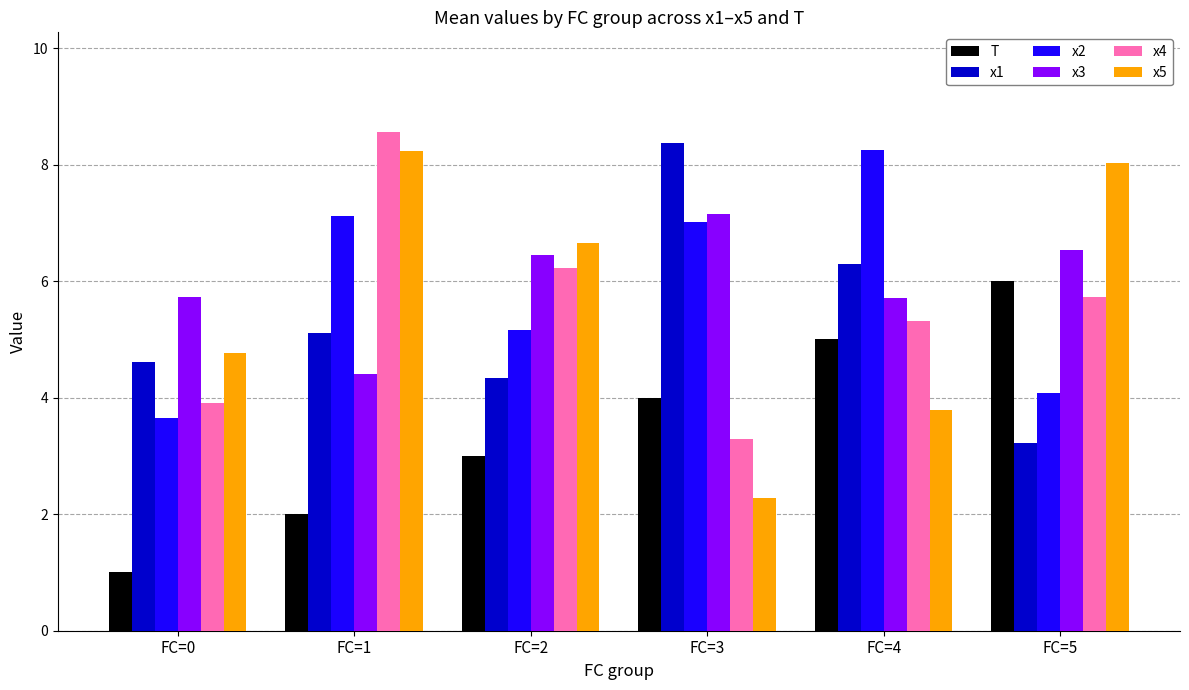

Reading left to right, what are all the values shown in this chart?

T: FC=0=1.0	FC=1=2.0	FC=2=3.0	FC=3=4.0	FC=4=5.0	FC=5=6.0
x1: FC=0=4.6	FC=1=5.1	FC=2=4.3	FC=3=8.4	FC=4=6.3	FC=5=3.2
x2: FC=0=3.7	FC=1=7.1	FC=2=5.2	FC=3=7.0	FC=4=8.3	FC=5=4.1
x3: FC=0=5.7	FC=1=4.4	FC=2=6.4	FC=3=7.2	FC=4=5.7	FC=5=6.5
x4: FC=0=3.9	FC=1=8.6	FC=2=6.2	FC=3=3.3	FC=4=5.3	FC=5=5.7
x5: FC=0=4.8	FC=1=8.2	FC=2=6.7	FC=3=2.3	FC=4=3.8	FC=5=8.0